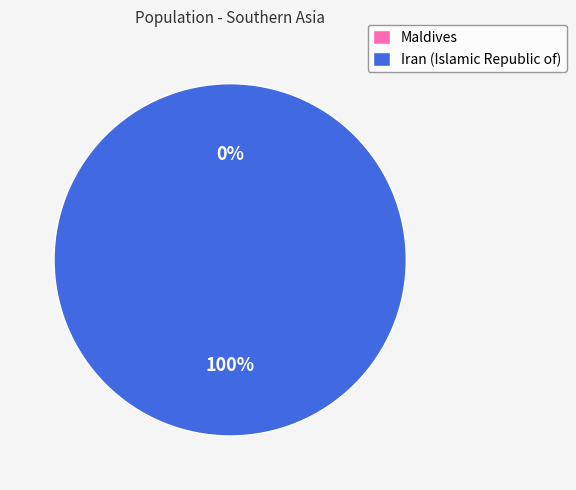

Does Maldives represent more than half of the total?

No